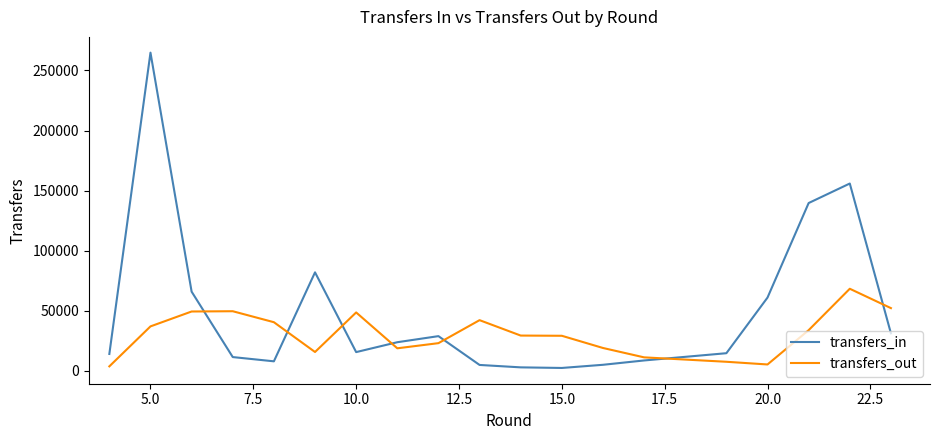

What is the maximum value for transfers_in?

264840